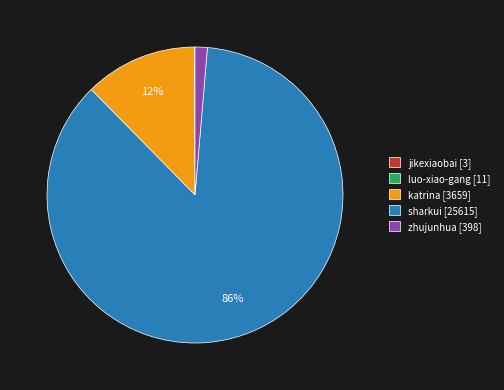

Is the sum of sharkui and zhujunhua greater than half?

Yes